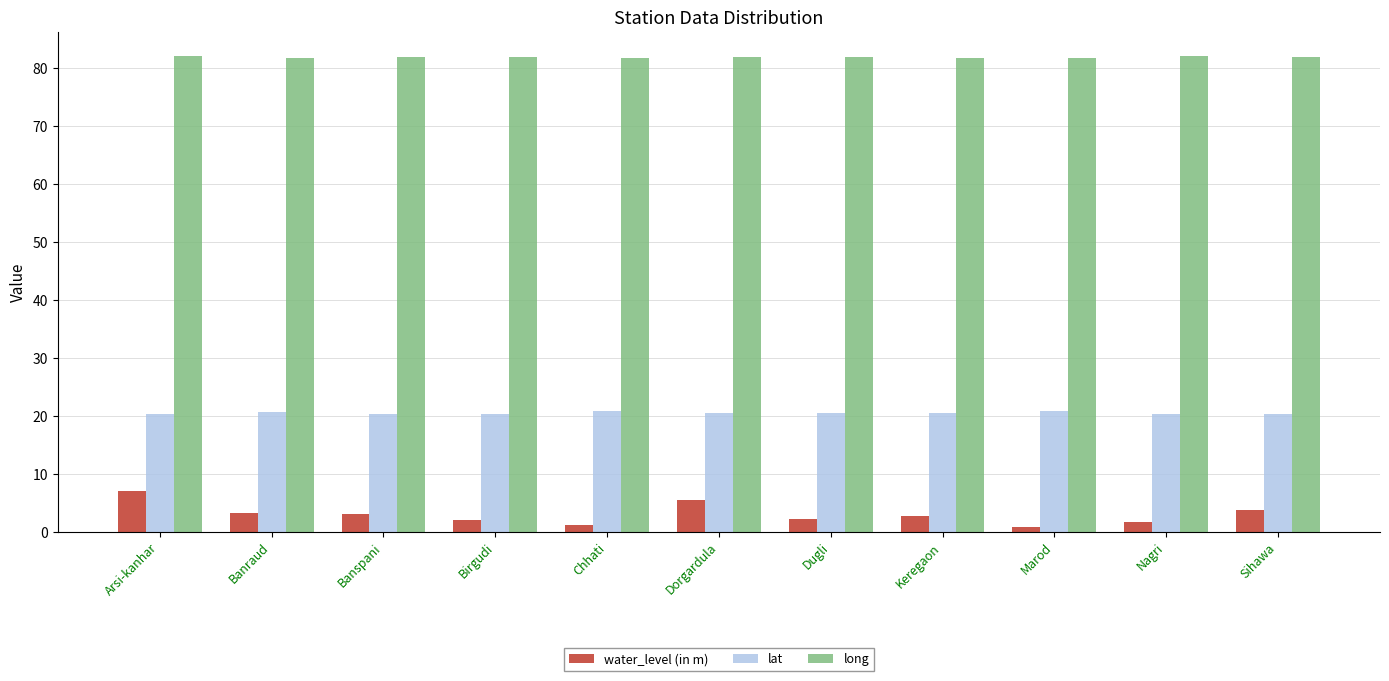

What is the average value of the long series?

81.8